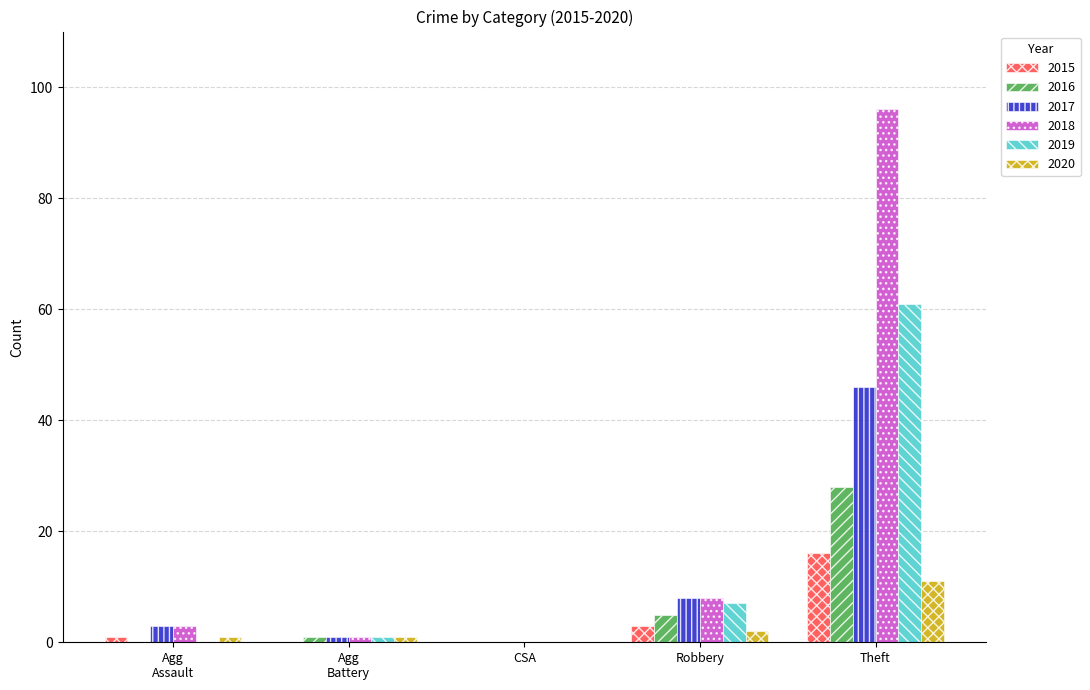

What is the maximum value for 2017?

46